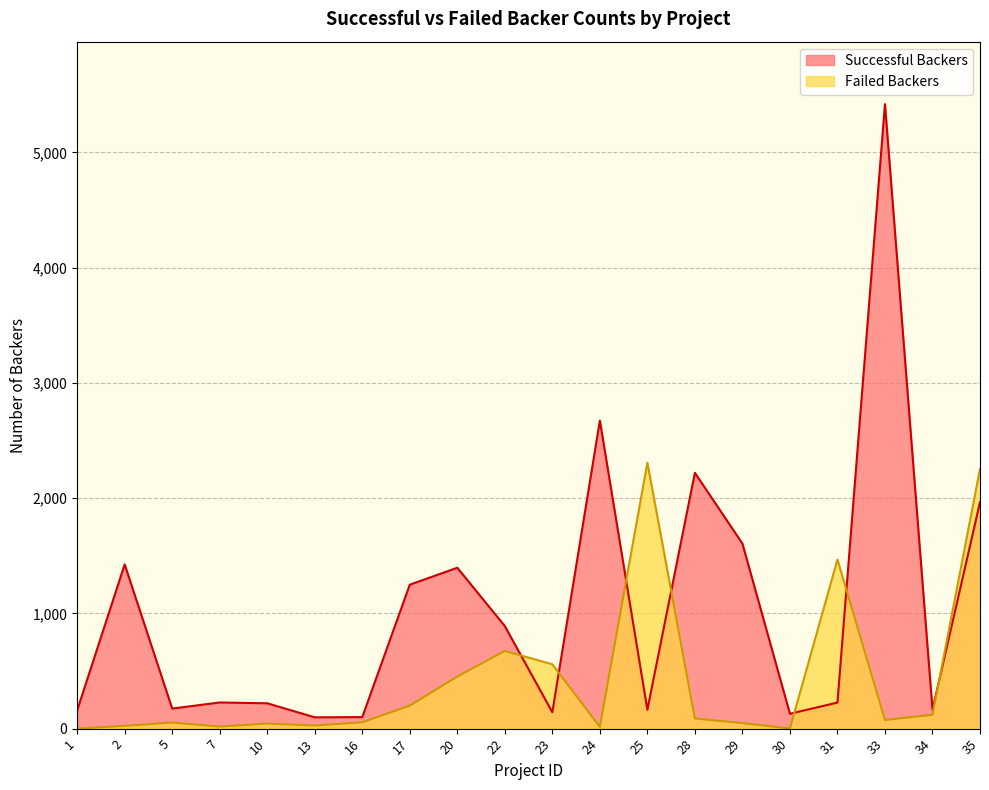

Is it true that Successful Backers equals 344 at 10?

False